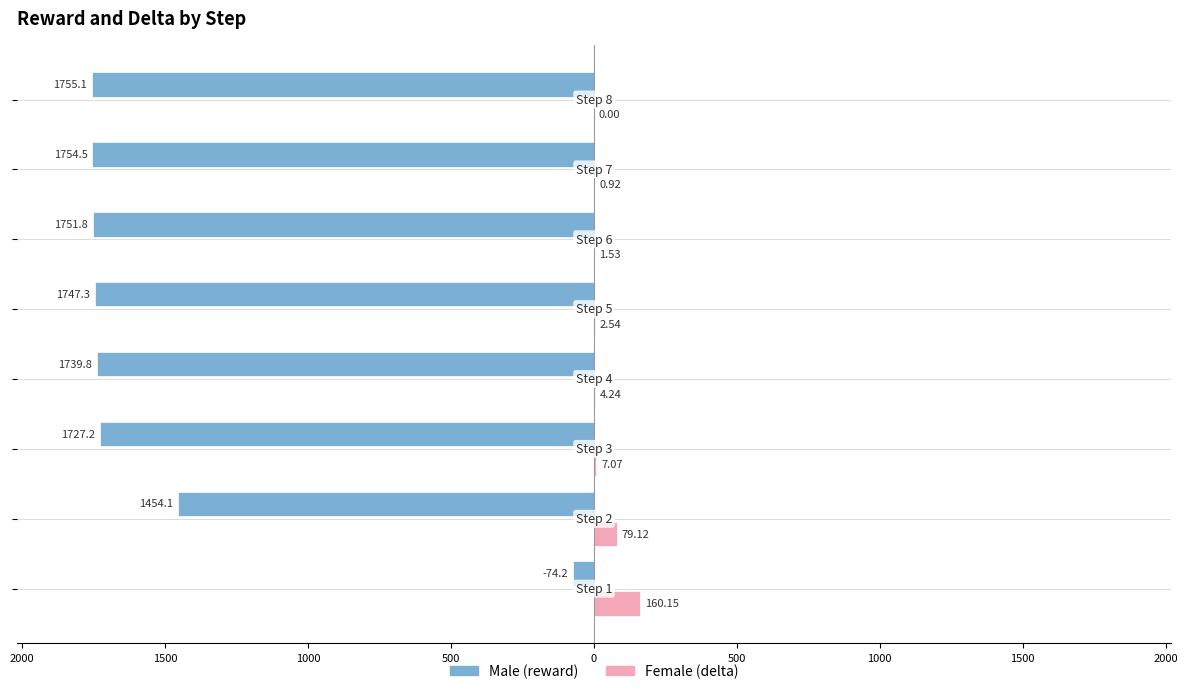

What is the value of the Male bar at the 4th from the left?

-1739.8